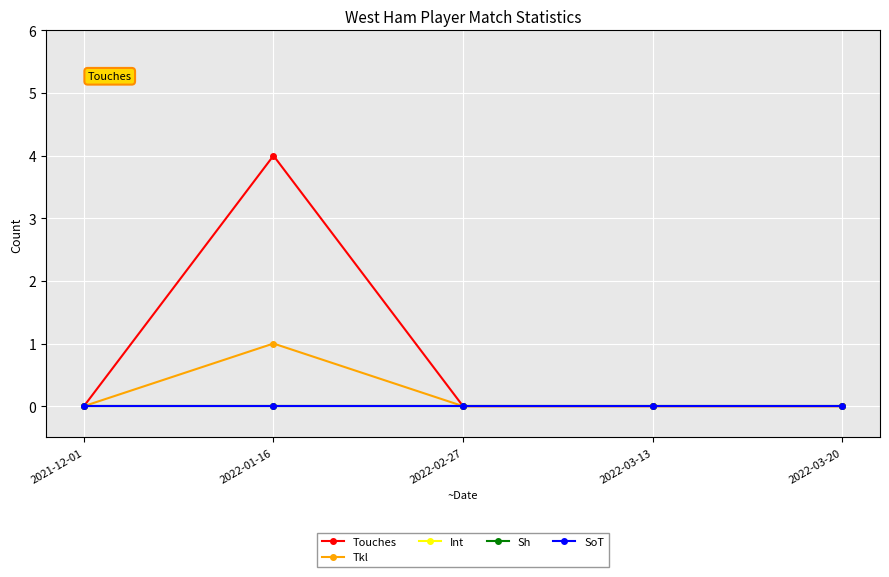

Which series has the largest range (max minus min)?

Touches